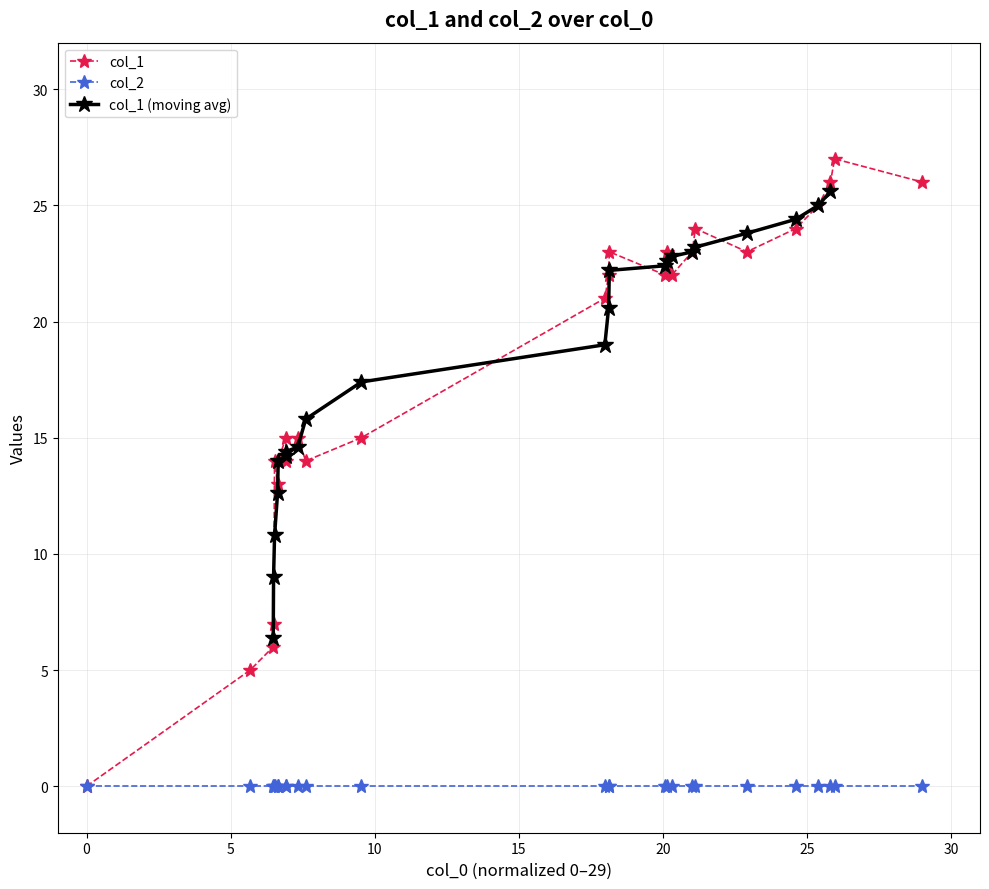

In col_1, how many points are lower than both neighbors (excluding endpoints)?

6